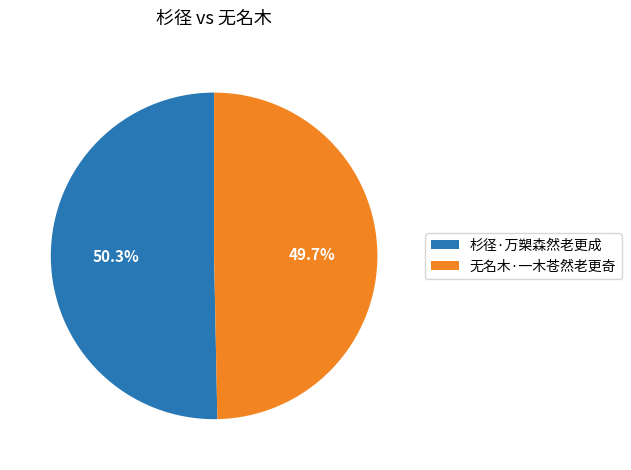

Which slice is the smallest?

无名木·一木苍然老更奇